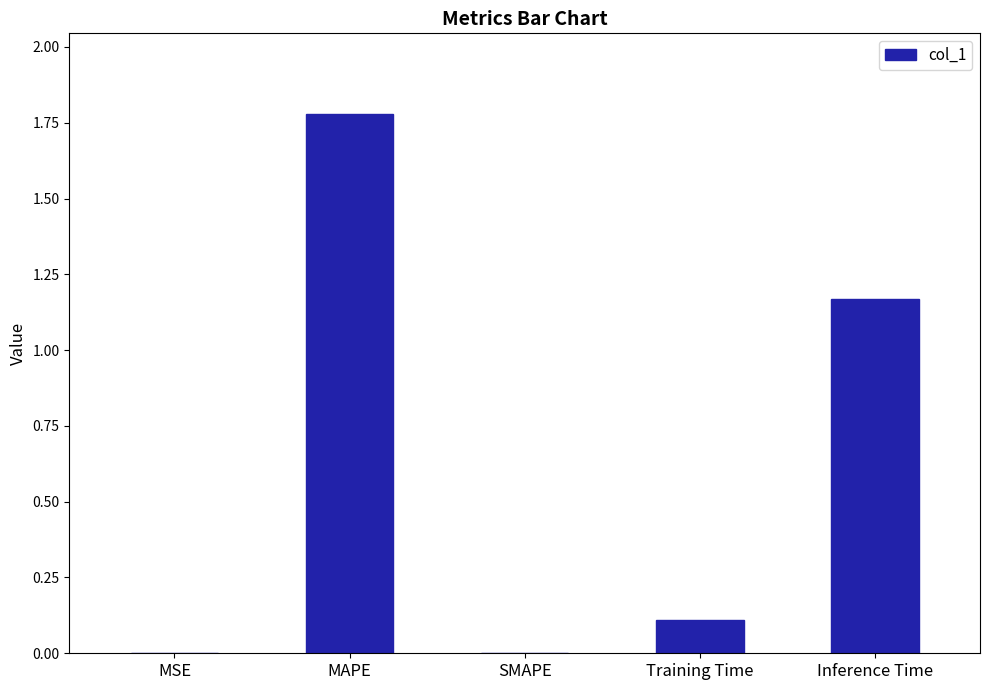

Approximately how many times larger is the value at MAPE compared to Inference Time?

1.5